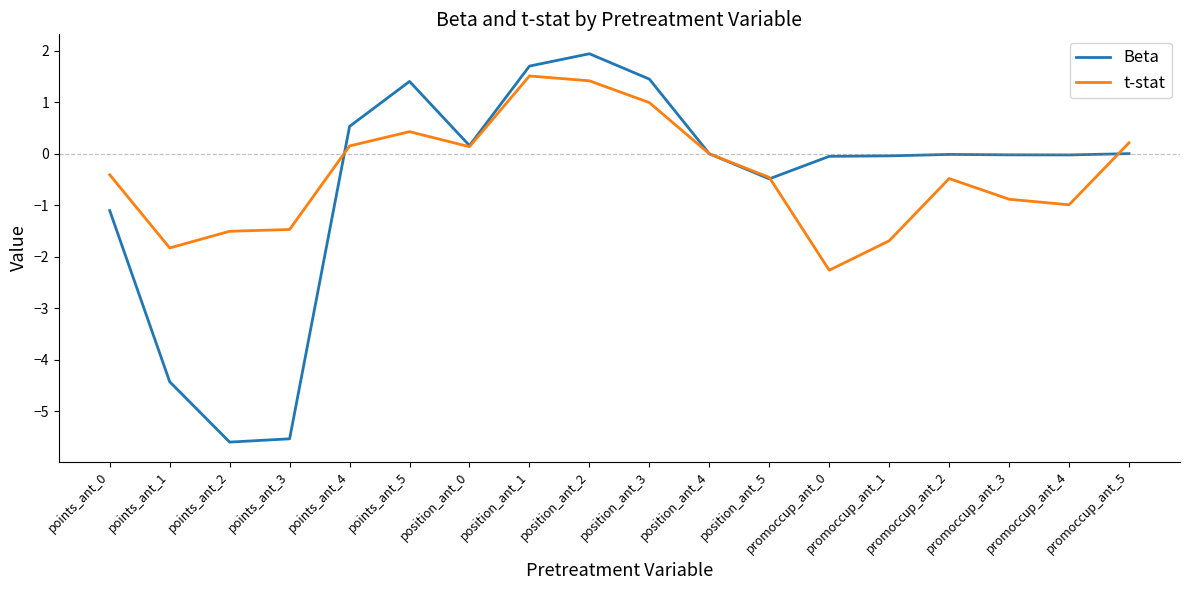

True or false: Beta and t-stat cross at least once.

True